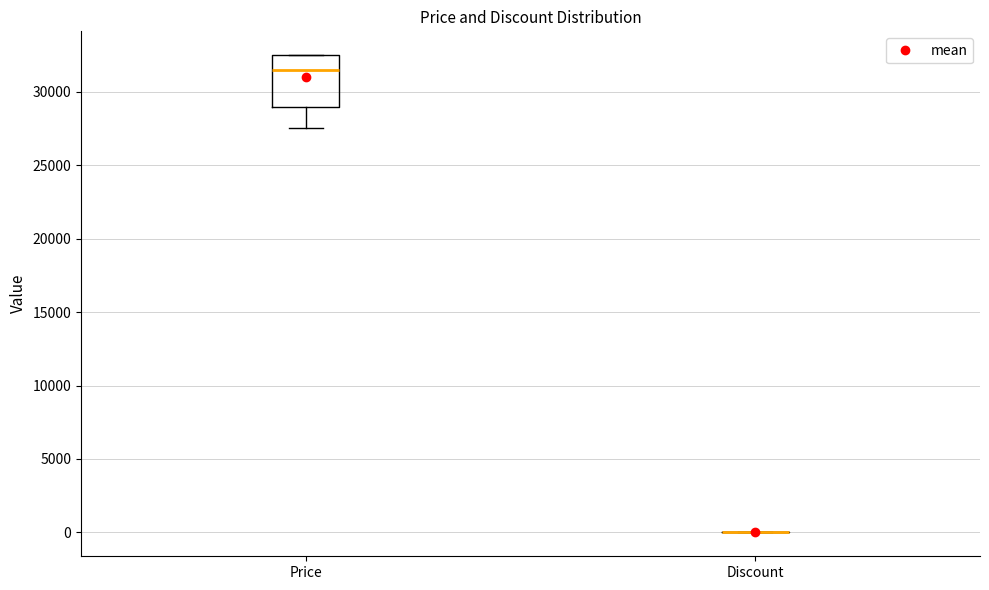

Which box is the tallest, from its lower edge to its upper edge?

Price